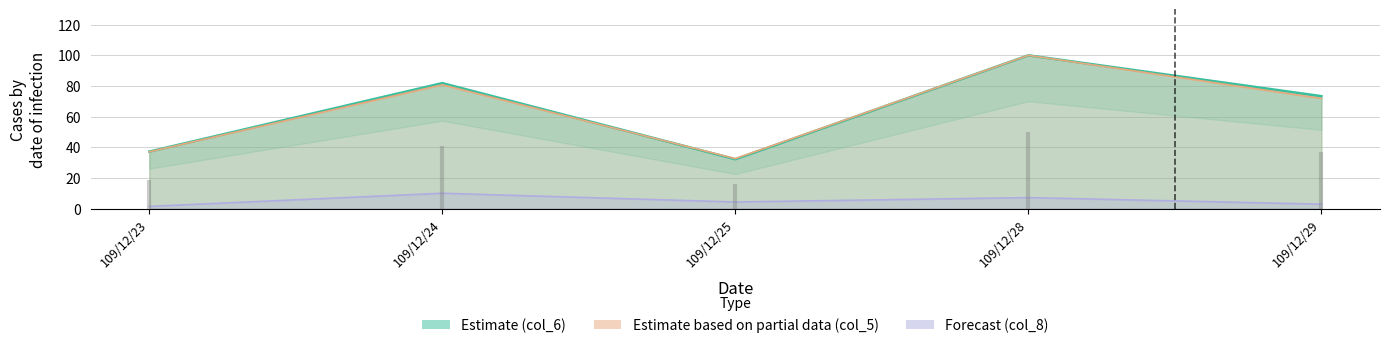

What is the difference between the highest and lowest values at 109/12/25?

27.9